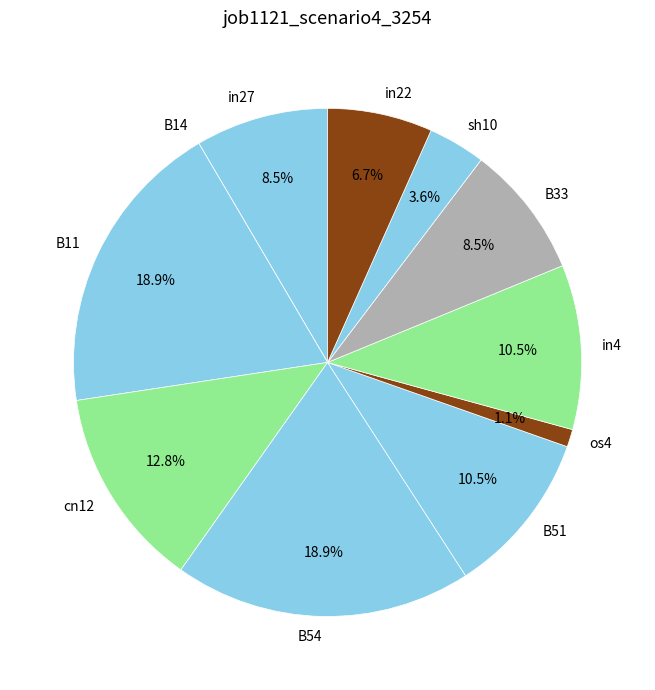

To the nearest percent, what portion does sh10 represent?

4%